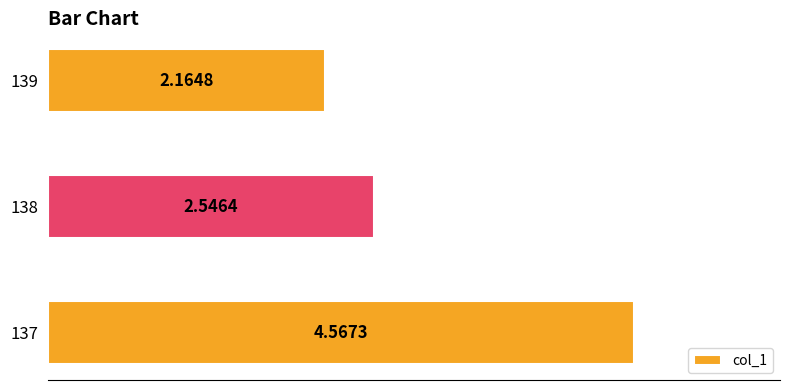

What is the average value?

3.1